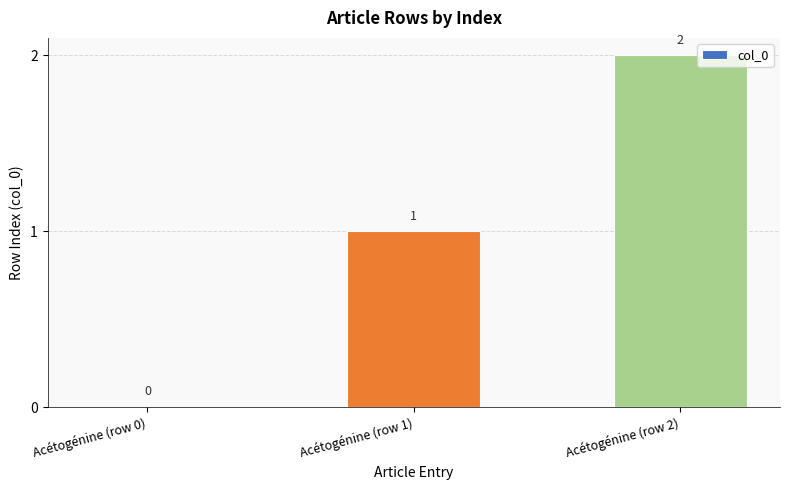

How many values are between 0 and 2?

3